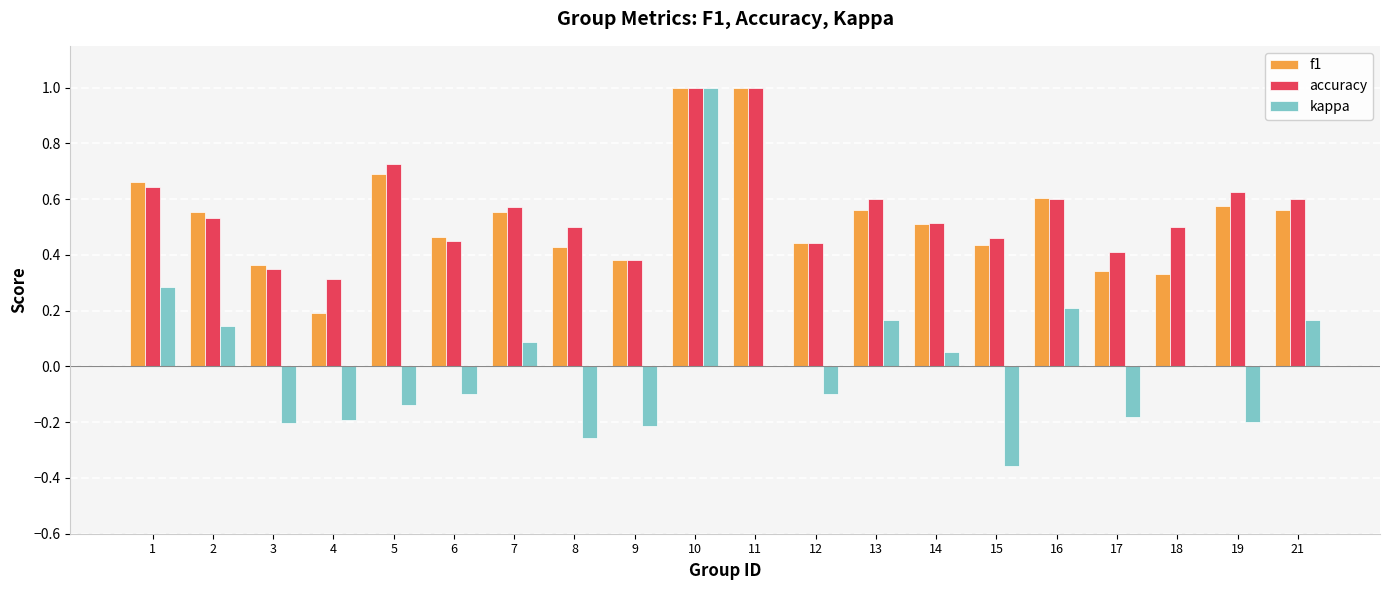

What is the sum of all f1 values?

10.7